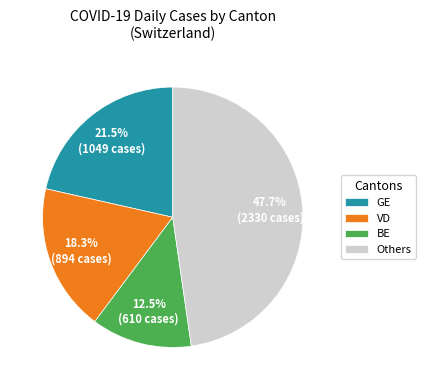

How many slices are in this pie chart?

4